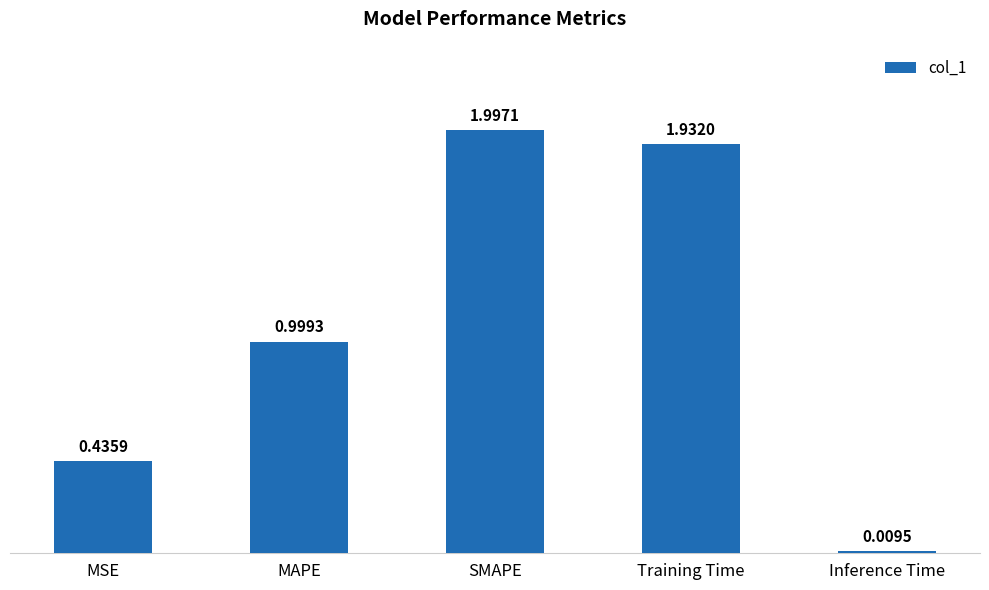

How many bars are there in total?

5